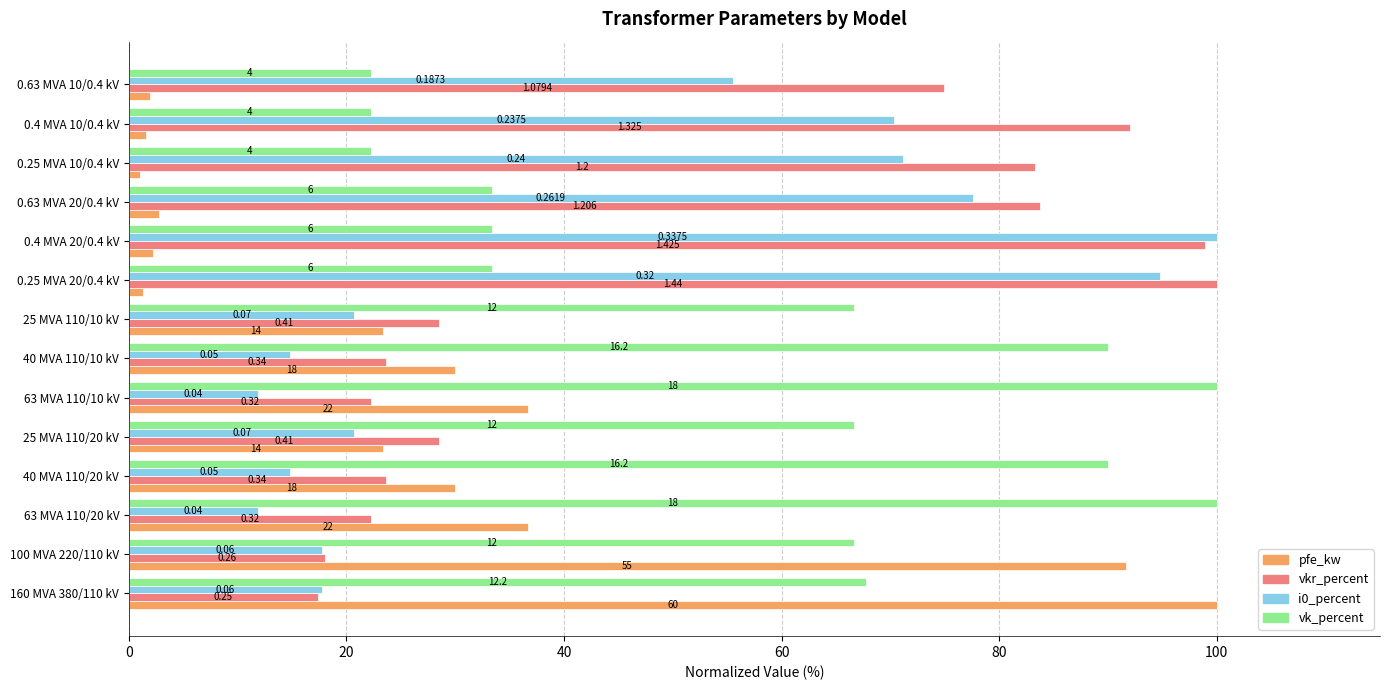

What are all the series names shown in the legend?

pfe_kw, vkr_percent, i0_percent, vk_percent